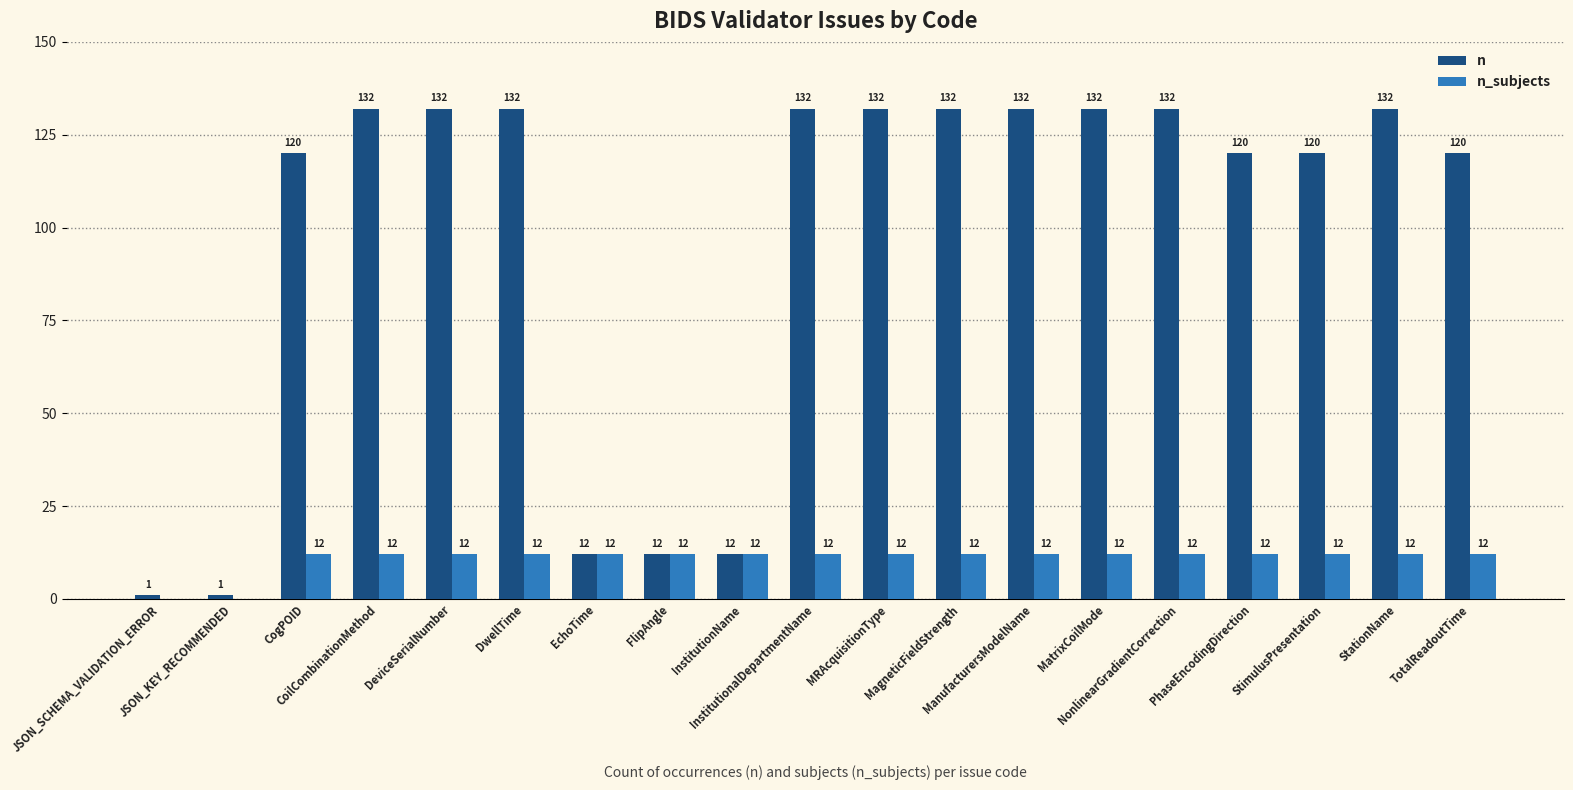

Which series has the largest total across all categories?

n